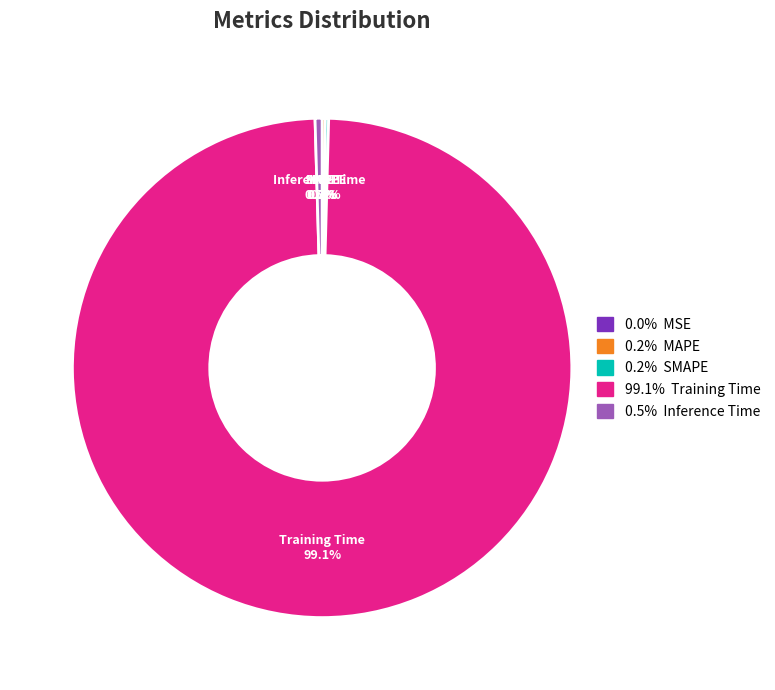

Does any single category account for the majority?

Yes